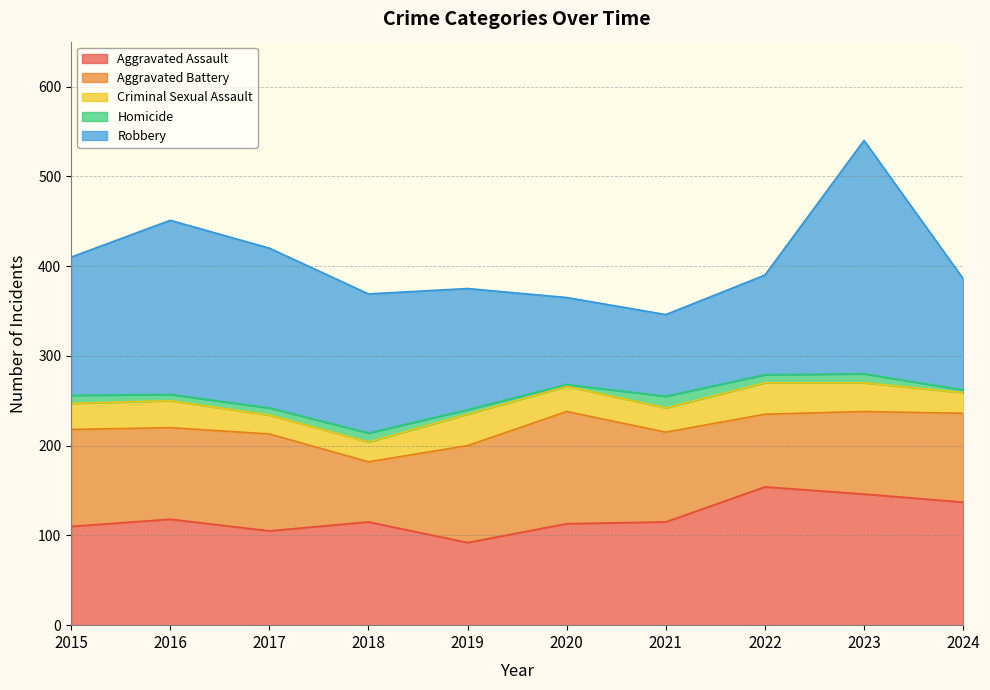

At which category does Criminal Sexual Assault reach its first local peak?

2016